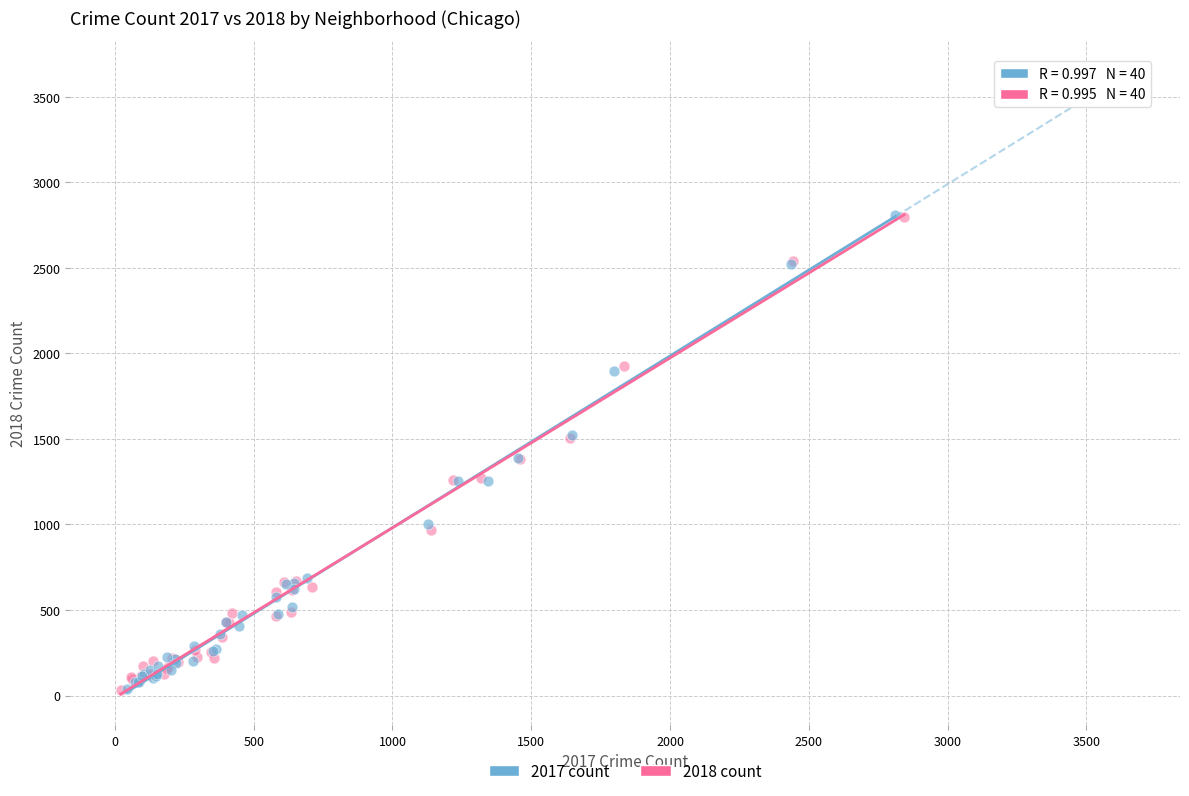

Which series has the widest spread of Y values?

2017 count